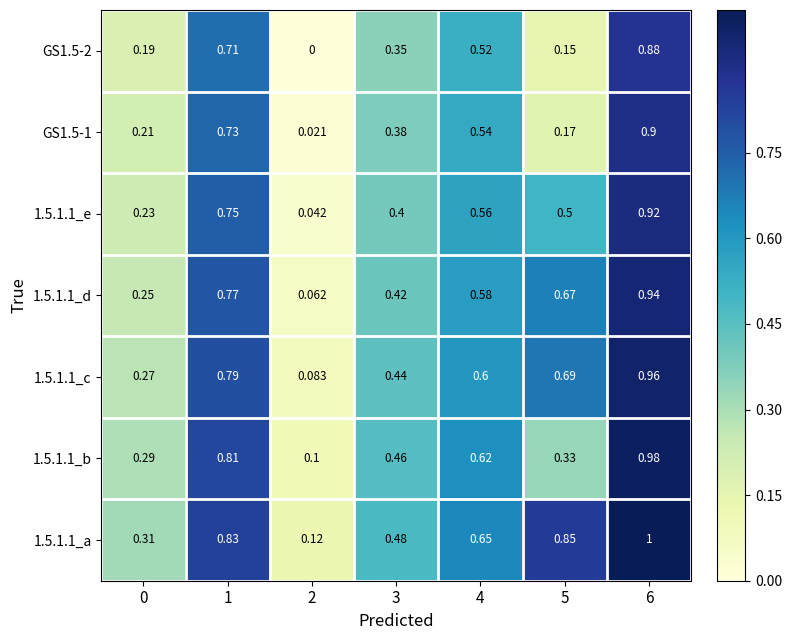

Is the value of 1.5.1.1_c at 0 greater than the value of 1.5.1.1_d at 4?

No